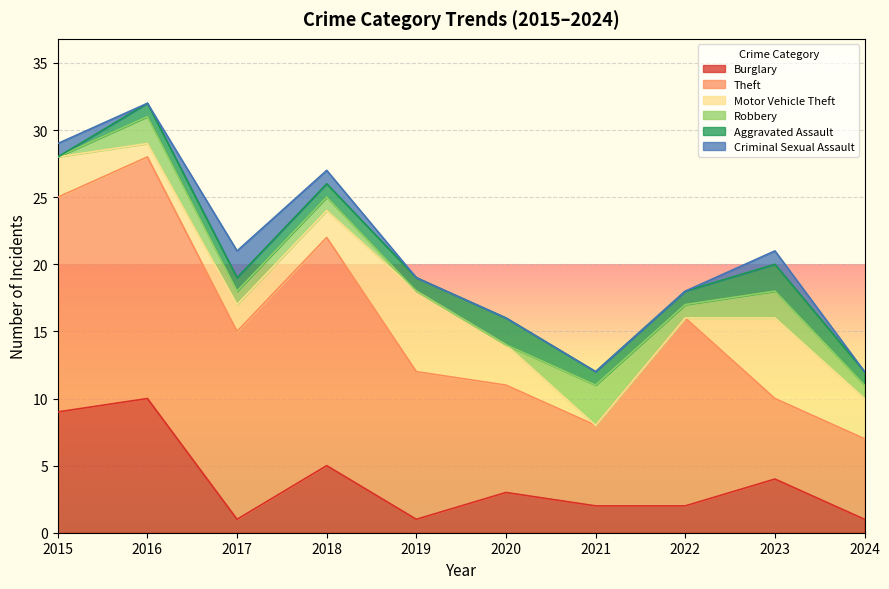

List the labels in order of Motor Vehicle Theft value, largest first.

2019, 2023, 2015, 2020, 2024, 2017, 2018, 2016, 2021, 2022